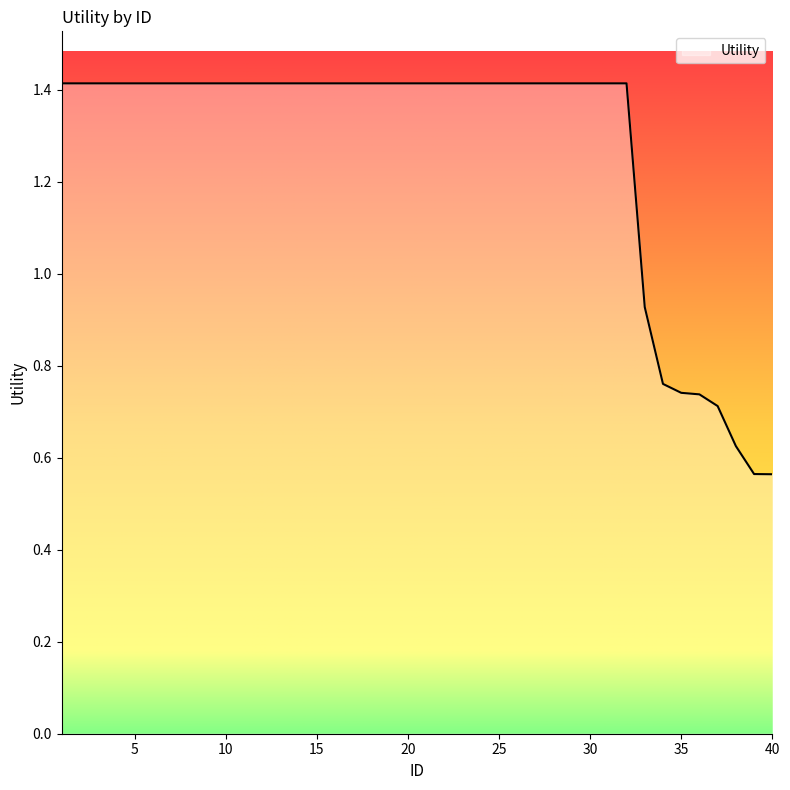

What is the greatest value displayed?

1.4